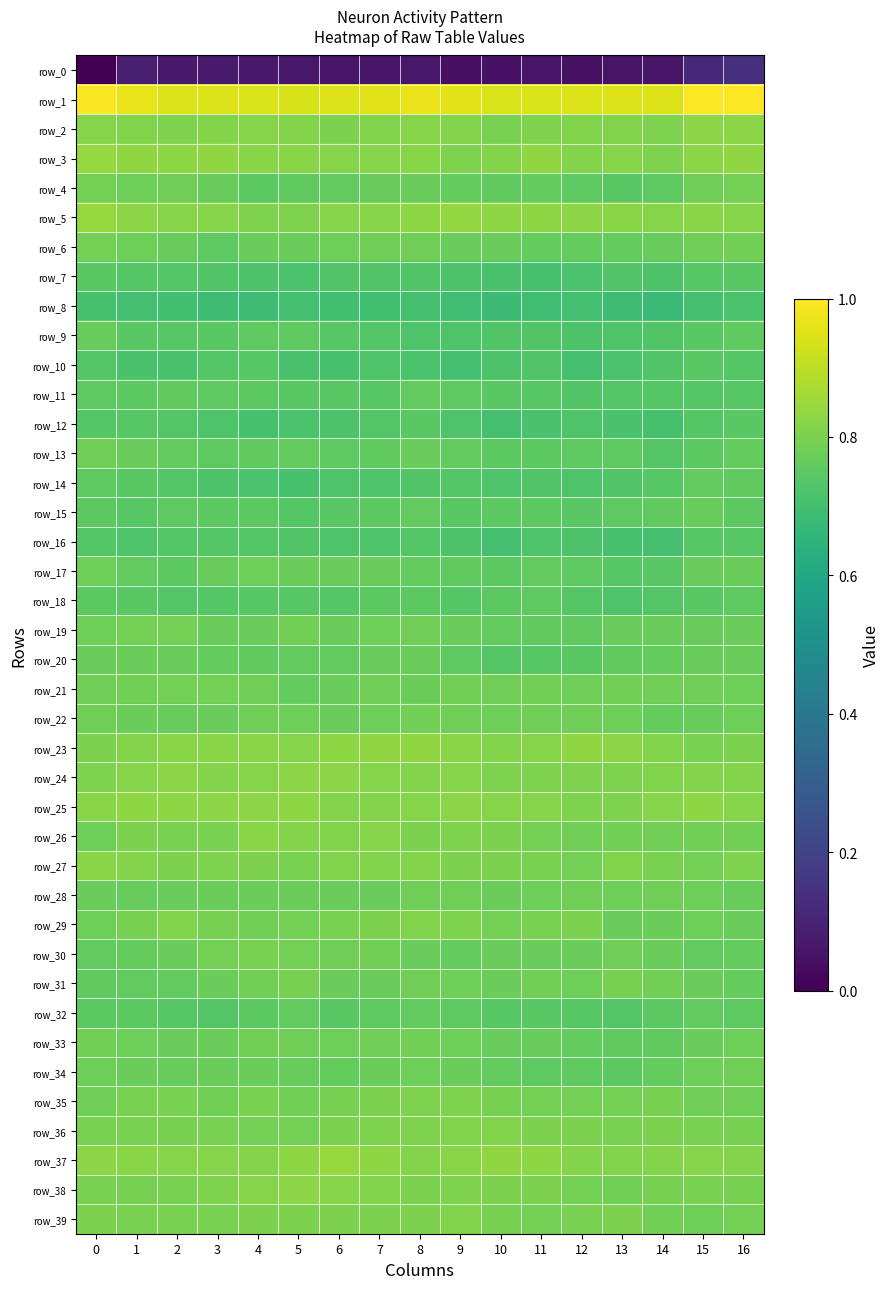

Reading left to right, list all the values displayed in this chart.

row_0: -199.4	-177.8	-182.1	-181.2	-181.4	-183.2	-185.3	-183.4	-182.8	-189.4	-186.9	-184.0	-187.5	-185.9	-184.5	-171.1	-164.2
row_1: 56.4	49.0	44.1	43.5	42.8	41.8	44.0	46.3	49.5	47.0	43.1	42.7	44.4	43.5	44.2	57.5	56.9
row_2: 11.1	8.7	7.6	10.1	10.4	9.7	7.2	8.6	11.2	9.5	6.3	8.1	8.6	8.9	8.3	13.1	13.3
row_3: 17.3	14.4	14.2	14.6	11.6	12.2	10.7	11.1	12.3	7.5	9.5	15.1	9.7	10.4	7.7	12.6	14.7
row_4: 3.8	1.3	1.4	-1.8	-7.0	-5.6	-3.7	-2.1	-1.2	-3.3	-5.7	-3.7	-6.2	-7.8	-6.4	2.3	3.6
row_5: 16.9	12.4	10.6	10.9	8.1	8.0	11.1	10.6	14.1	16.2	13.4	14.2	12.5	11.5	10.9	11.4	11.2
row_6: 3.5	1.0	-2.6	-5.9	-0.2	-0.6	0.3	1.3	1.6	-1.1	-1.6	-3.0	-3.2	-2.7	-1.9	1.8	2.5
row_7: -8.7	-9.9	-11.6	-12.4	-14.6	-15.0	-12.2	-12.0	-11.9	-14.2	-15.9	-17.5	-15.3	-12.7	-13.8	-9.1	-8.1
row_8: -16.9	-19.0	-19.9	-21.9	-22.2	-19.3	-20.1	-19.8	-18.3	-21.5	-23.0	-21.1	-19.3	-22.1	-24.5	-17.9	-15.6
row_9: -2.1	-8.0	-9.6	-8.6	-6.6	-6.3	-9.2	-10.9	-13.0	-13.3	-12.5	-12.1	-14.5	-13.5	-11.8	-8.2	-5.7
row_10: -11.5	-16.3	-16.3	-11.3	-9.6	-16.2	-17.7	-13.2	-15.4	-19.3	-14.4	-12.6	-18.1	-15.2	-12.2	-8.0	-10.0
row_11: -6.6	-7.1	-5.3	-6.3	-7.2	-7.9	-7.7	-9.5	-4.6	-6.7	-7.8	-9.6	-12.2	-11.0	-10.3	-9.7	-9.1
row_12: -10.2	-9.2	-11.6	-13.5	-16.8	-14.9	-14.5	-10.8	-7.8	-13.2	-18.7	-16.3	-13.4	-16.6	-16.9	-10.4	-8.6
row_13: 1.5	-1.5	-4.0	-6.3	-5.5	-4.7	-6.1	-5.0	-1.3	-3.9	-7.4	-7.1	-6.3	-6.3	-10.8	-6.8	-2.8
row_14: -6.6	-8.0	-11.6	-14.1	-15.7	-16.8	-13.4	-13.5	-12.1	-10.9	-12.8	-12.7	-13.2	-11.8	-8.8	-3.7	-5.2
row_15: -7.6	-8.8	-6.7	-7.3	-7.6	-9.7	-7.7	-7.1	-4.2	-7.7	-7.6	-6.9	-7.8	-5.7	-4.9	-2.0	-7.2
row_16: -9.9	-13.2	-10.3	-10.9	-11.4	-12.1	-13.0	-12.9	-10.8	-14.7	-18.0	-13.2	-14.3	-17.2	-18.6	-9.6	-8.8
row_17: 0.8	-3.9	-6.9	-2.4	0.3	0.2	-1.3	-1.5	-3.3	-5.0	-7.5	-4.1	-6.2	-9.0	-8.6	-1.6	0.0
row_18: -7.3	-8.5	-11.1	-10.1	-9.0	-9.1	-10.3	-7.2	-7.2	-10.2	-7.3	-6.7	-10.1	-12.9	-11.7	-8.6	-5.9
row_19: 1.2	4.2	3.9	-1.1	-0.9	2.3	-0.8	0.6	2.2	0.1	-3.8	-5.0	-4.9	-0.8	-1.3	-2.4	-0.5
row_20: -1.5	0.2	-0.4	-3.5	-5.1	-4.5	-4.5	-1.9	-0.7	-6.1	-9.9	-9.3	-8.4	-5.5	-3.2	-2.7	-1.2
row_21: 2.1	2.7	3.9	3.6	1.6	-3.0	0.3	2.3	-0.2	2.7	1.6	3.2	0.9	2.5	2.1	1.6	0.5
row_22: 1.5	-0.4	-2.5	-1.1	1.8	0.4	-1.2	1.1	2.5	1.7	0.5	2.3	2.3	0.9	-3.3	-2.3	0.4
row_23: 7.1	9.8	11.4	11.8	11.5	10.8	14.1	14.6	15.2	12.3	9.7	11.0	14.6	13.0	8.9	6.1	7.1
row_24: 7.6	10.6	13.0	10.1	10.8	13.1	13.1	10.8	9.8	10.6	8.1	7.7	8.3	7.7	8.7	9.8	9.5
row_25: 11.5	13.4	13.9	12.7	12.9	13.4	9.9	9.7	10.6	12.7	10.5	10.4	8.1	8.1	11.0	13.4	10.9
row_26: 0.7	6.9	5.6	6.2	11.4	9.8	9.0	11.0	6.4	7.9	6.5	3.7	1.3	3.0	2.3	2.8	2.4
row_27: 12.0	9.5	7.3	8.0	7.1	5.7	8.5	9.3	10.1	7.2	6.7	5.7	3.7	9.0	5.9	4.1	7.7
row_28: -1.1	-2.7	-1.3	0.3	-0.6	-0.5	-0.7	-0.7	2.0	1.9	-0.1	0.4	1.9	0.6	2.2	0.8	-2.2
row_29: 0.3	5.3	8.6	4.4	2.5	3.9	5.9	7.2	9.0	8.3	4.0	6.1	6.9	-2.1	-0.1	0.8	-0.8
row_30: -4.7	-2.9	-0.4	3.5	5.8	3.5	2.1	3.2	-0.8	-2.7	-1.6	-0.3	0.2	1.9	-0.7	-4.1	-3.6
row_31: -4.8	-4.2	-4.5	-0.2	2.9	5.2	0.3	-1.2	1.4	1.0	0.3	3.0	1.3	4.7	2.7	-1.1	-3.0
row_32: -7.1	-7.6	-9.1	-11.0	-7.7	-4.1	-8.4	-6.4	-4.5	-6.6	-9.4	-8.4	-9.2	-11.3	-7.6	-4.4	-6.0
row_33: 2.5	0.4	-1.3	-0.5	2.4	1.9	1.3	2.1	3.0	1.1	-2.1	-2.3	-3.7	-5.5	-5.1	-0.7	1.0
row_34: 0.5	-1.4	-2.5	-1.7	0.2	-2.3	-3.1	-1.2	0.5	-1.1	-4.5	-5.8	-5.4	-7.7	-3.5	1.0	1.5
row_35: 1.7	5.7	5.7	3.2	5.9	2.4	4.8	7.0	7.4	7.7	5.0	3.7	4.0	3.4	4.4	2.0	1.7
row_36: 6.1	5.4	5.2	6.0	3.9	4.0	7.1	8.3	8.1	9.0	9.1	7.2	6.4	6.3	6.5	5.6	4.7
row_37: 12.6	12.3	11.3	11.2	10.2	13.7	17.4	14.0	9.3	11.7	15.3	13.5	9.8	9.0	10.3	10.5	10.2
row_38: 5.6	4.8	5.6	7.4	11.0	12.6	10.8	8.4	7.2	7.9	6.6	6.4	4.2	3.0	4.6	5.4	5.0
row_39: 7.0	6.0	5.6	5.4	6.7	6.6	6.6	6.4	6.5	9.2	5.3	4.1	6.3	6.7	2.9	1.2	3.9